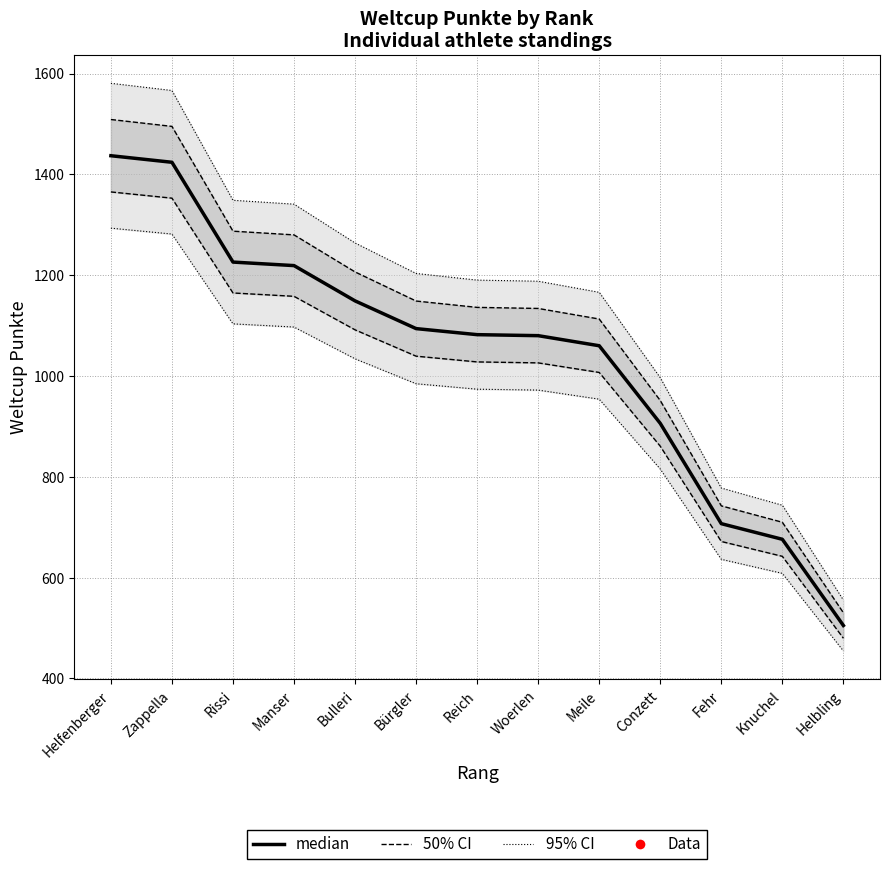

Reading left to right, what are all the values shown in this chart?

50% CI: Helfenberger=1508.9	Zappella=1495.2	Rissi=1287.3	Manser=1280.0	Bulleri=1206.5	Bürgler=1148.7	Reich=1136.1	Woerlen=1134.0	Meile=1113.0	Conzett=951.3	Fehr=742.4	Knuchel=709.8	Helbling=530.2
Weltcup Punkte: Helfenberger=1437.0	Zappella=1424.0	Rissi=1226.0	Manser=1219.0	Bulleri=1149.0	Bürgler=1094.0	Reich=1082.0	Woerlen=1080.0	Meile=1060.0	Conzett=906.0	Fehr=707.0	Knuchel=676.0	Helbling=505.0